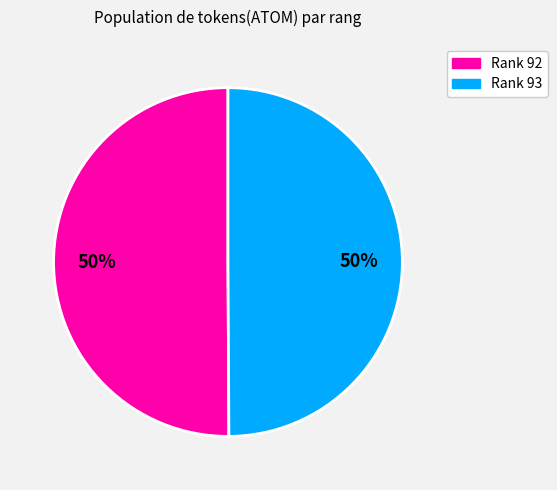

To the nearest percent, what is the average slice percentage?

50%